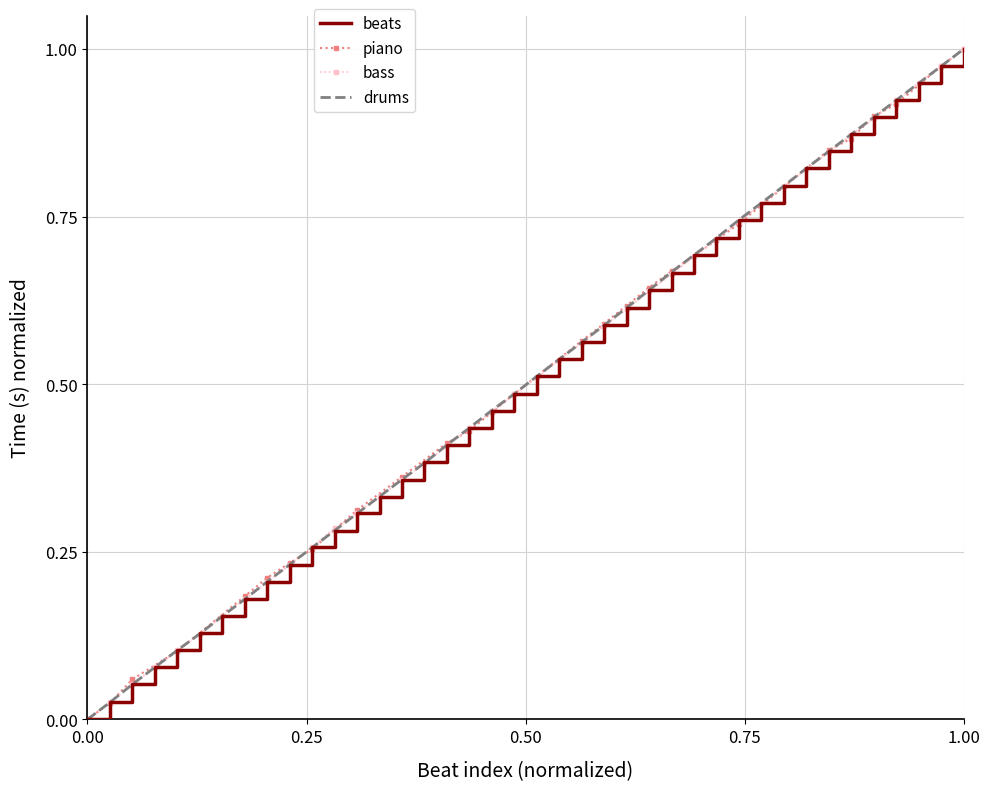

Which category has the highest value in the drums series?

1.00